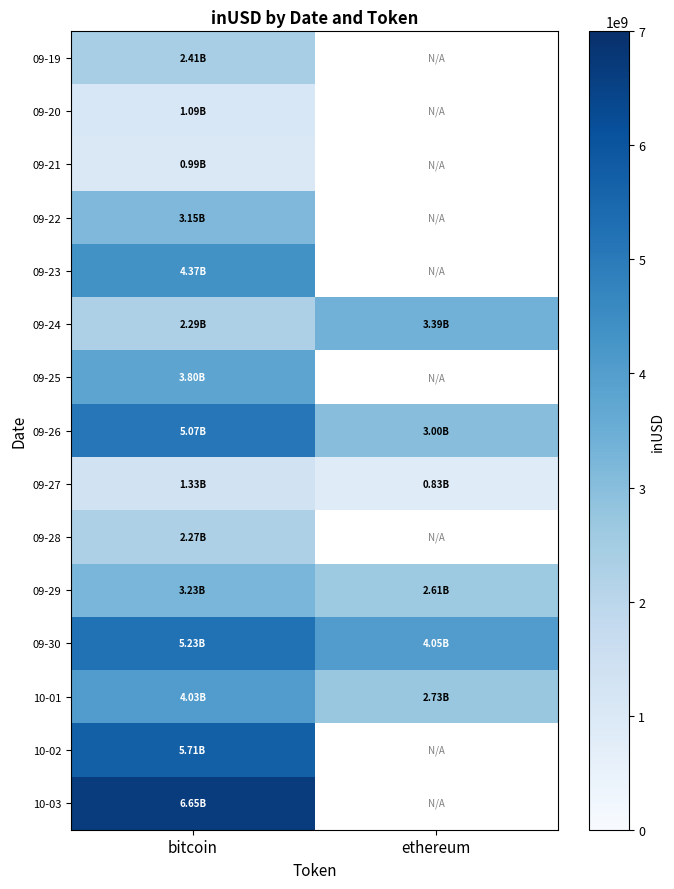

What is the maximum value shown in the chart?

6650871995.0